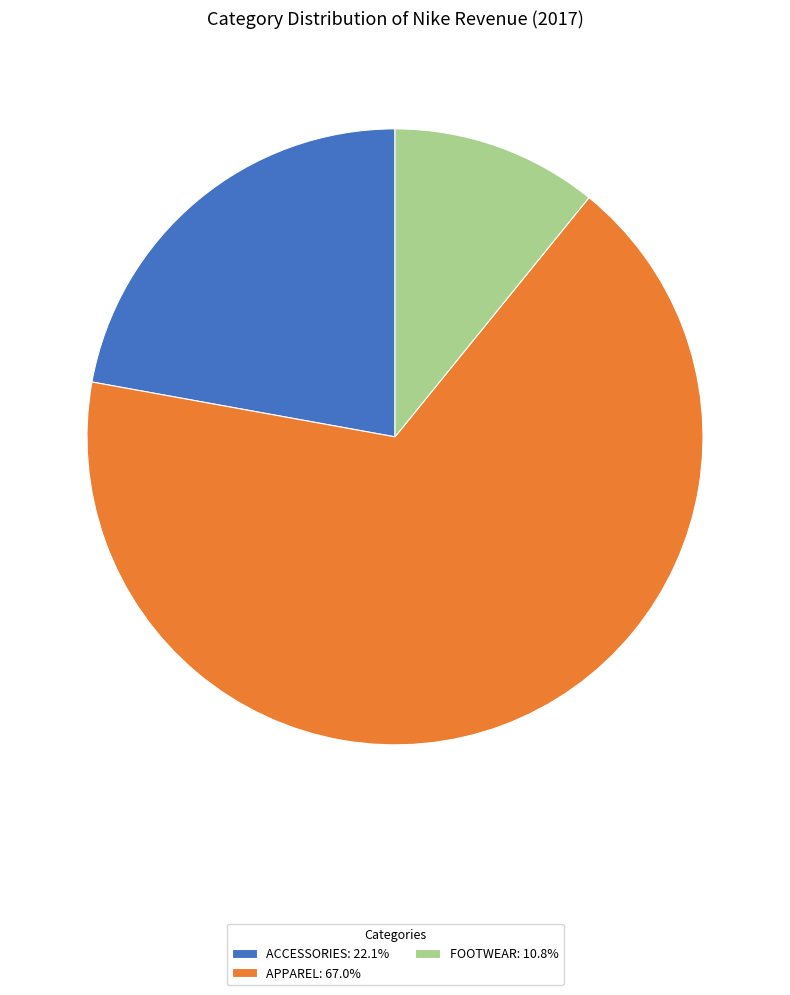

Is FOOTWEAR: 10.8% the majority of the pie?

No